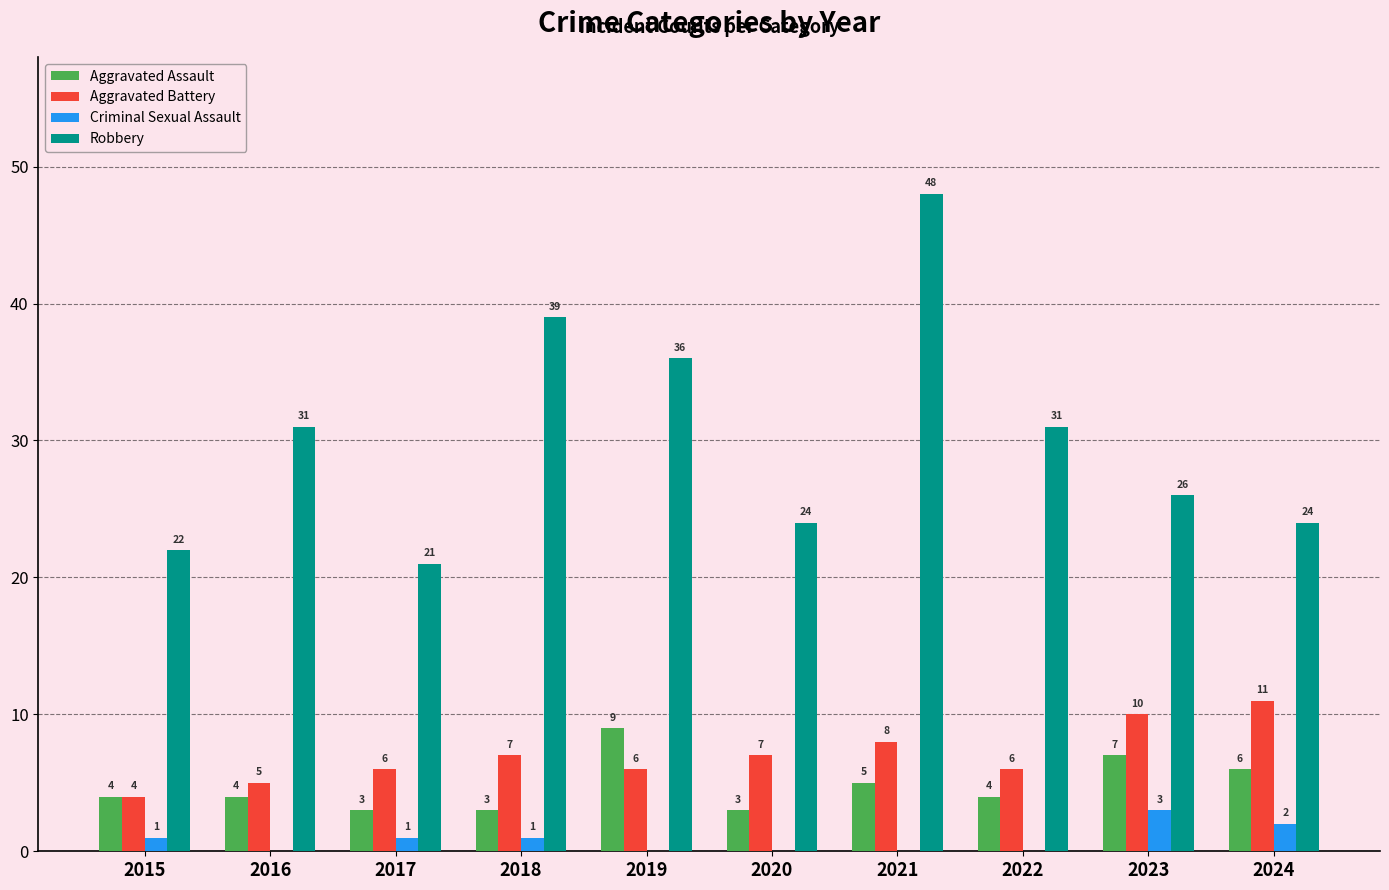

How many Criminal Sexual Assault values are between 0 and 1?

8